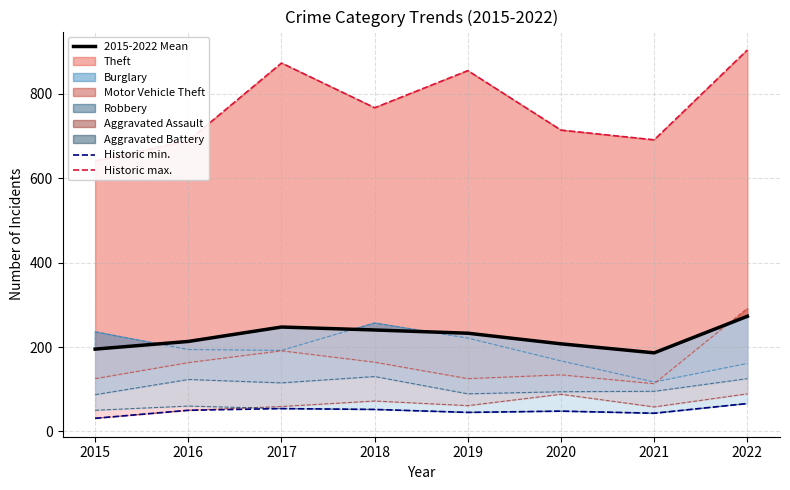

What is the maximum value for Historic min.?

66